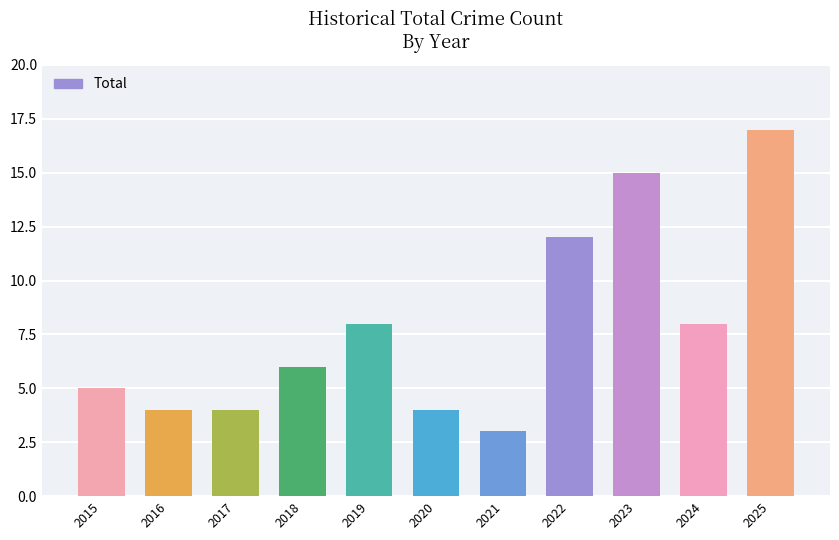

Reading left to right, transcribe all the data shown in this chart.

5	4	4	6	8	4	3	12	15	8	17